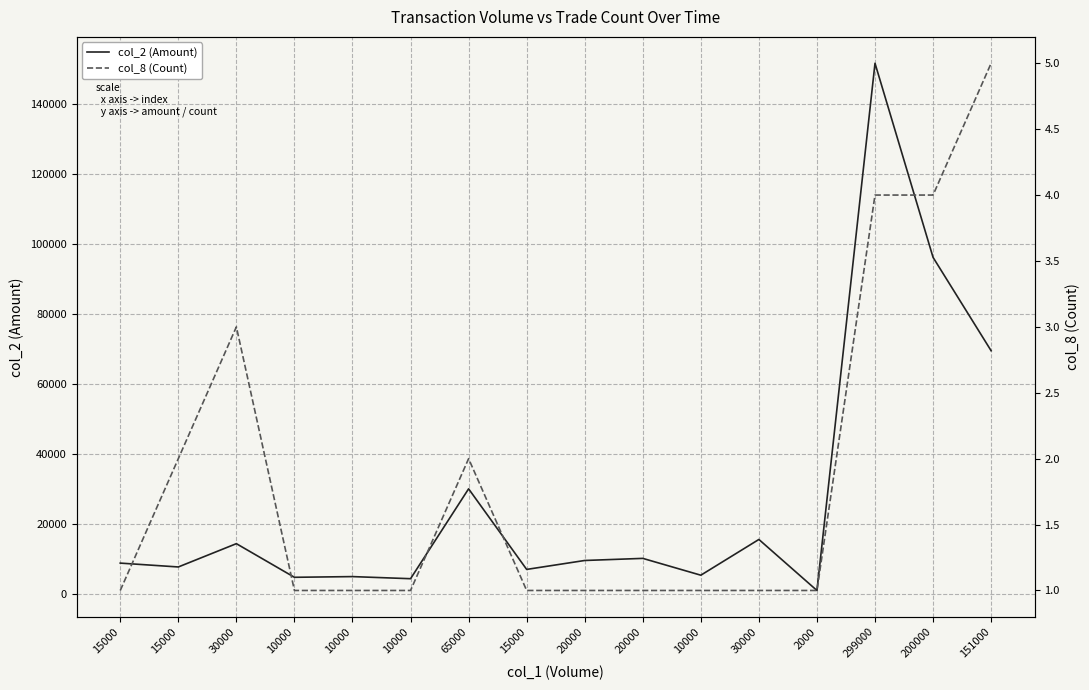

Is it true that col_2 (Amount) equals 1040 at 2000?

True